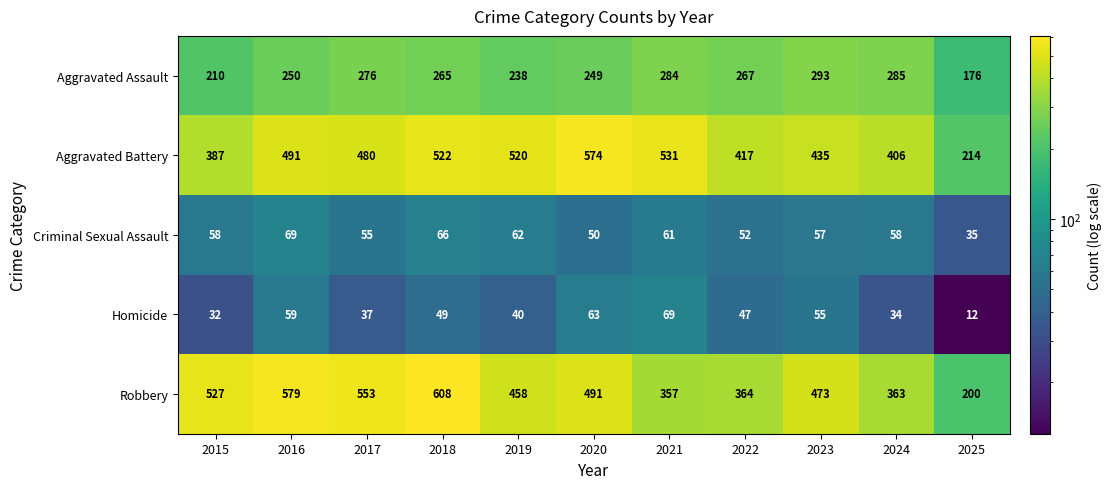

What is the spread (max minus min) of values at 2015?

495